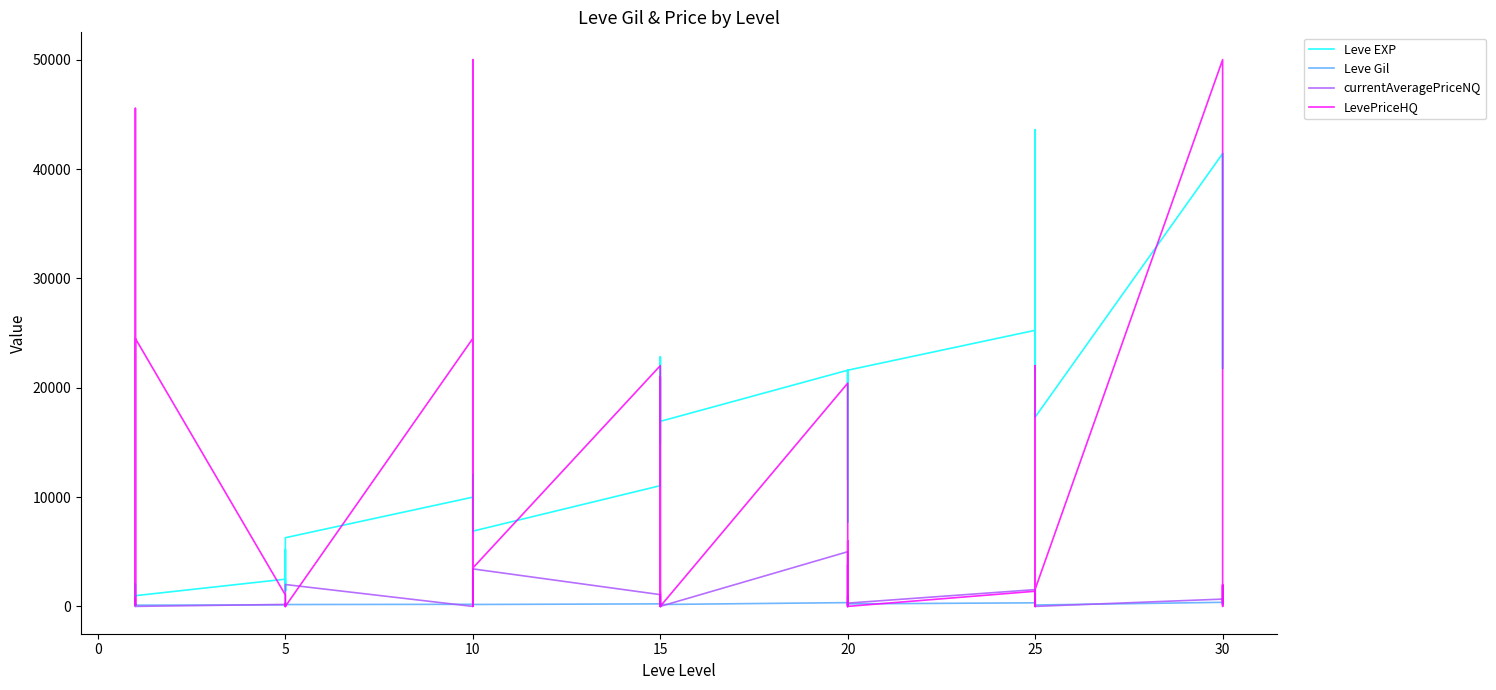

Count the number of data series in this chart.

4